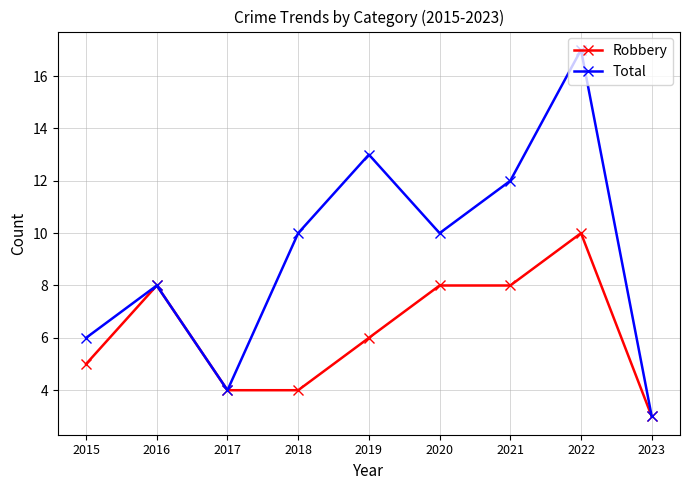

Which series changed the most between 2020 and 2023?

Total